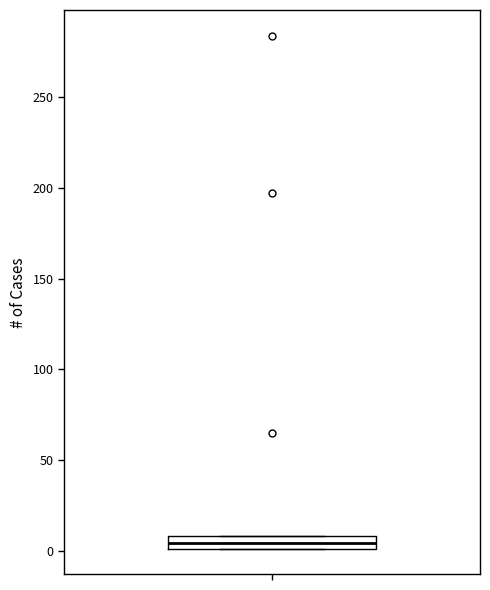

Where is the lower edge of the box on the y-axis? The values are not printed on the chart, so give them approximately, as read against the axis.

0